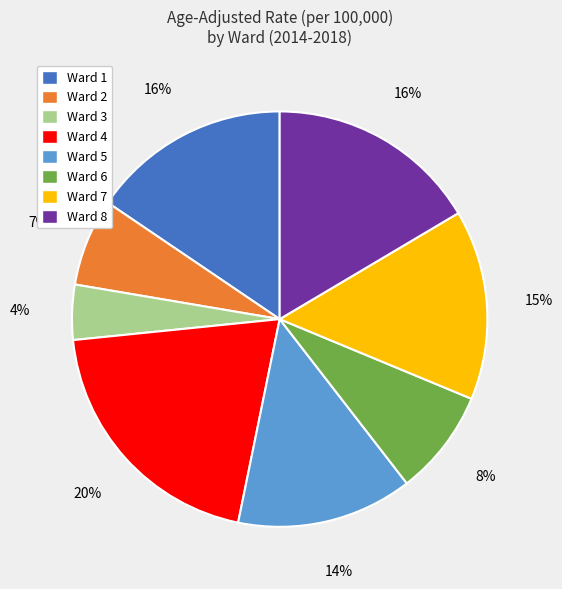

To the nearest percent, what is the difference between the largest and smallest slice percentages?

16%